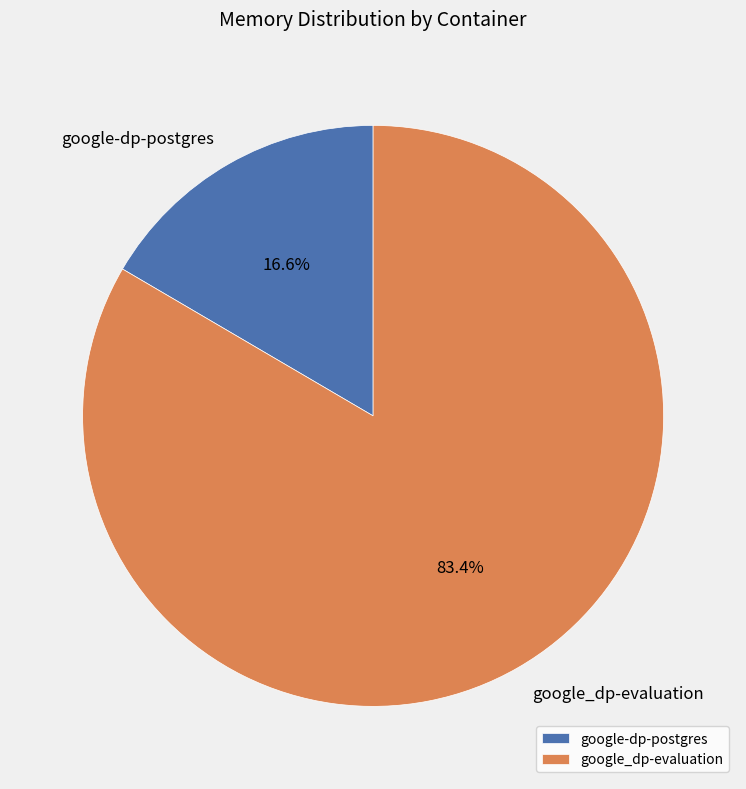

Does any single category account for the majority?

Yes